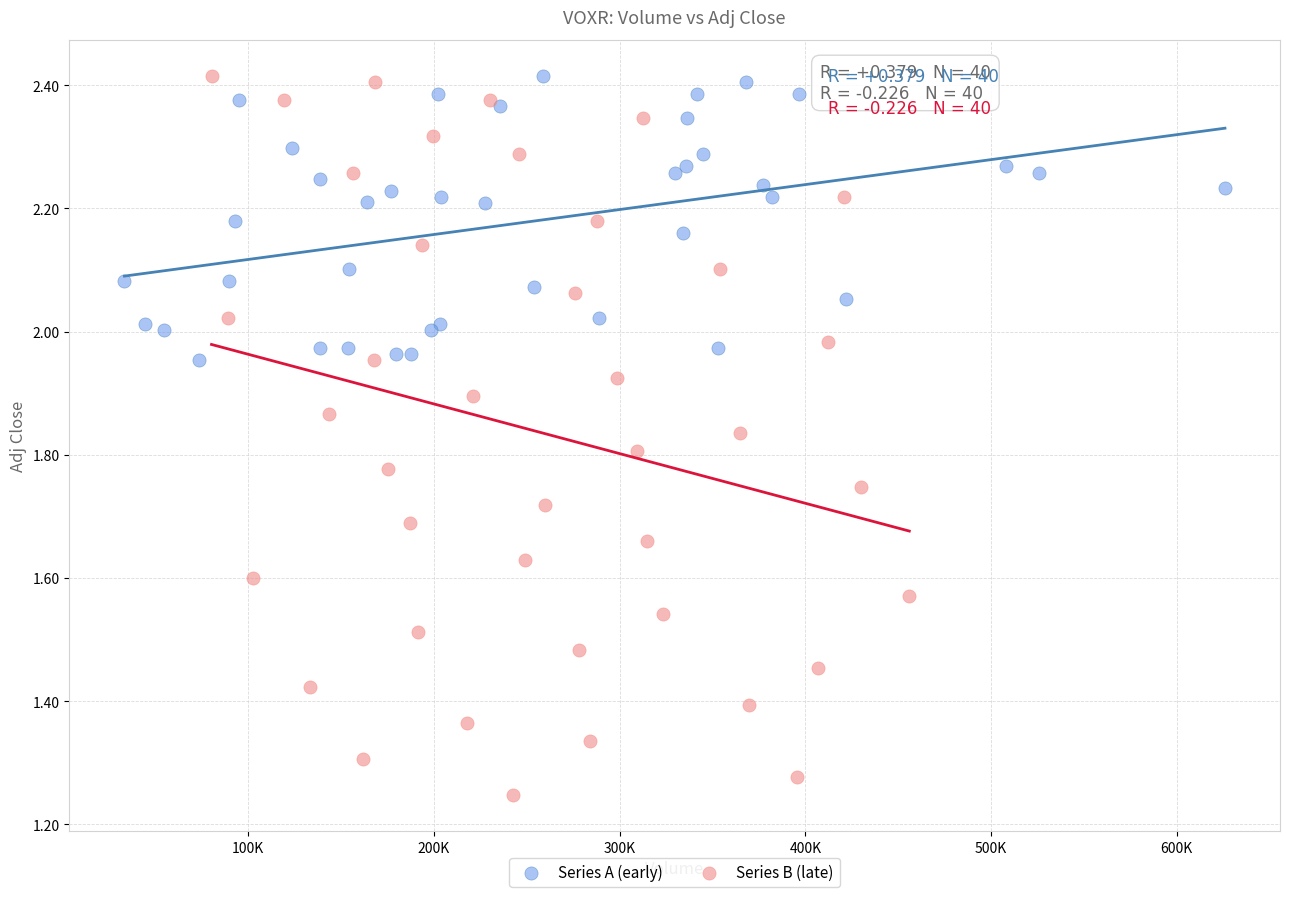

Which series contains the lowest Y value?

Series B (late)